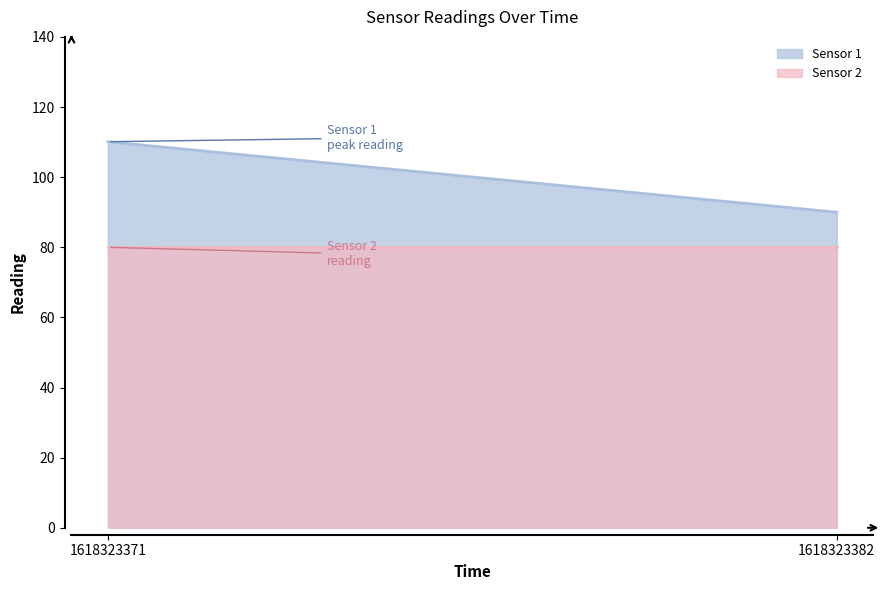

List the series in order of their peak value, highest first.

Sensor 1, Sensor 2